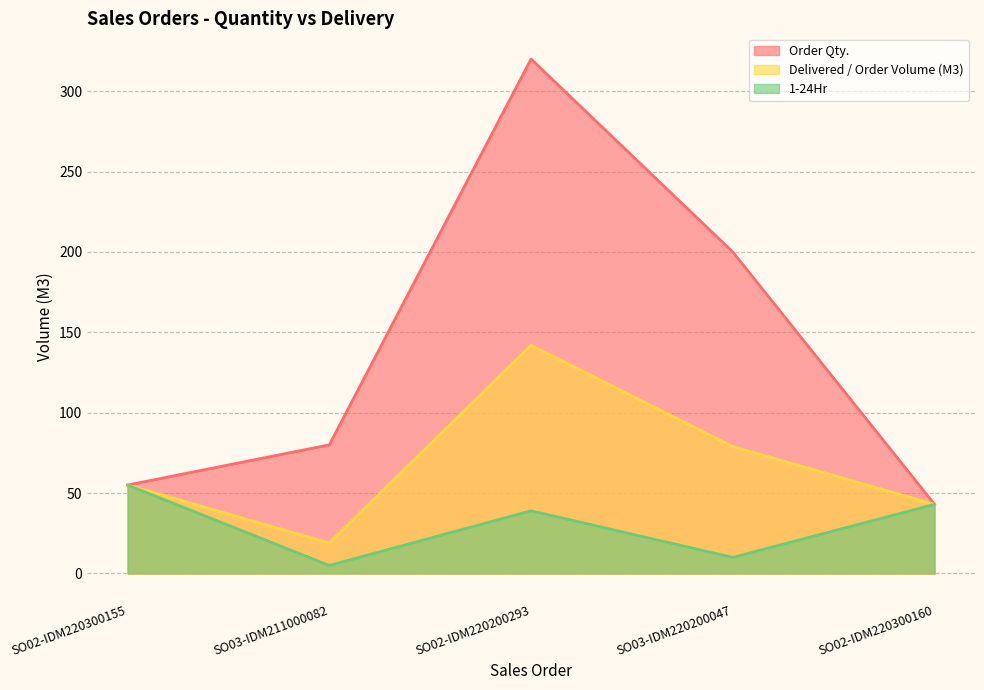

What is the label of the 2nd point from the right?

SO03-IDM220200047